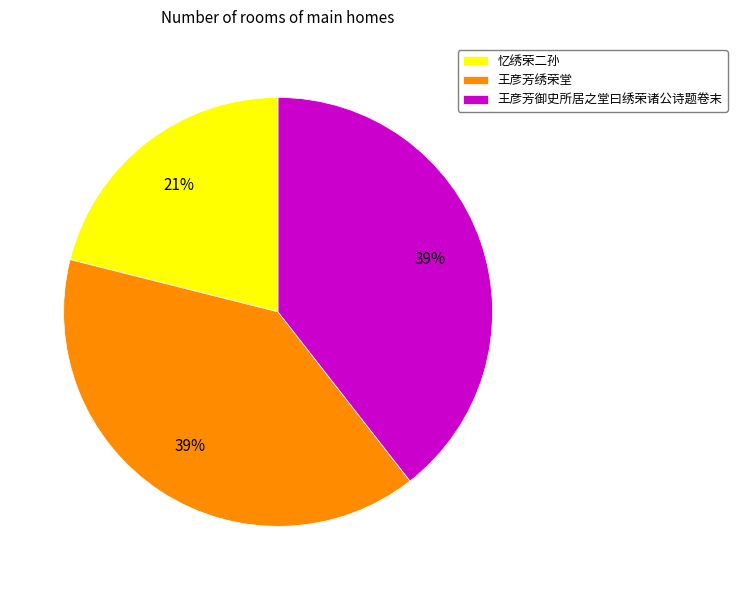

How many segments does this pie chart have?

3